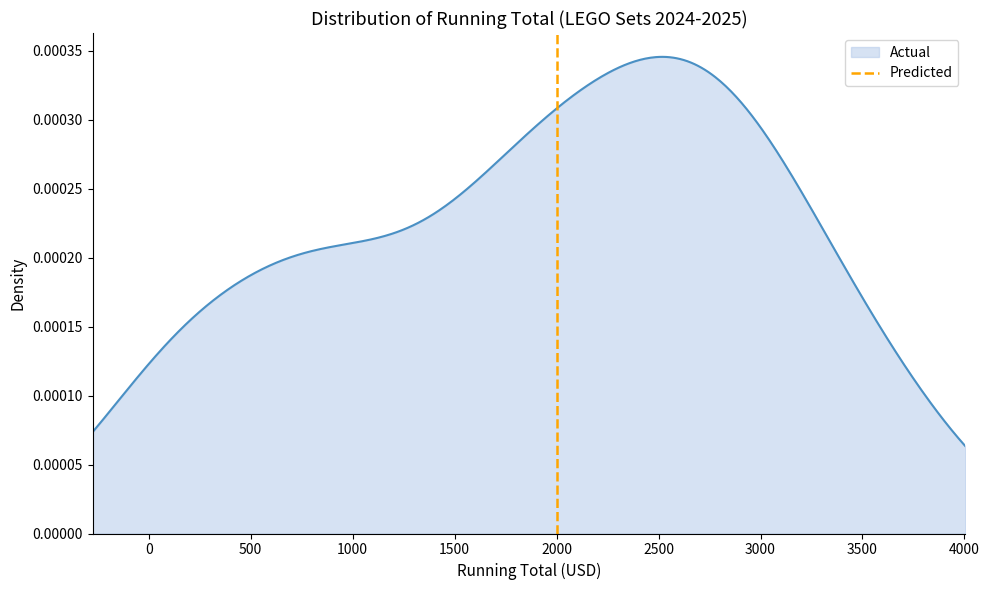

How many distinct data groups are displayed?

1